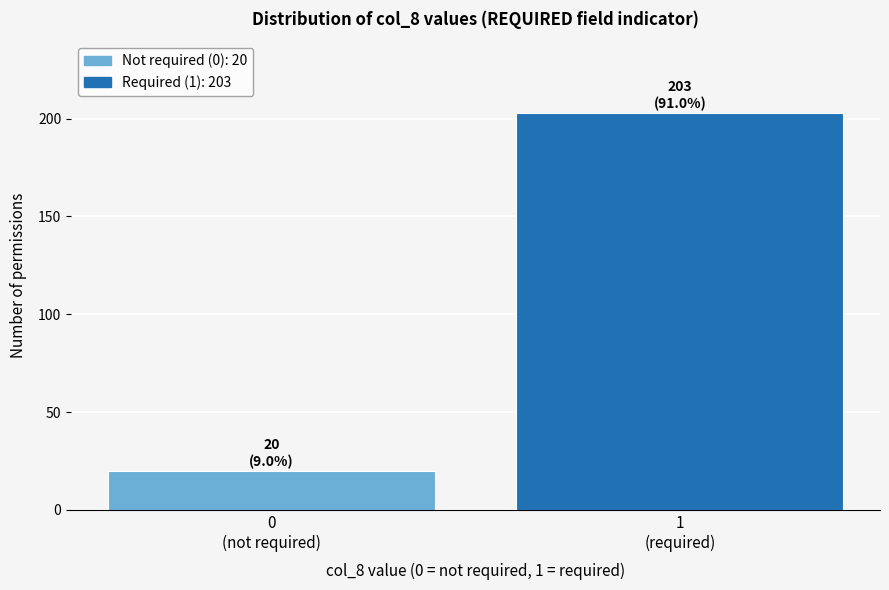

Reading left to right, extract all data points from this chart.

20	203